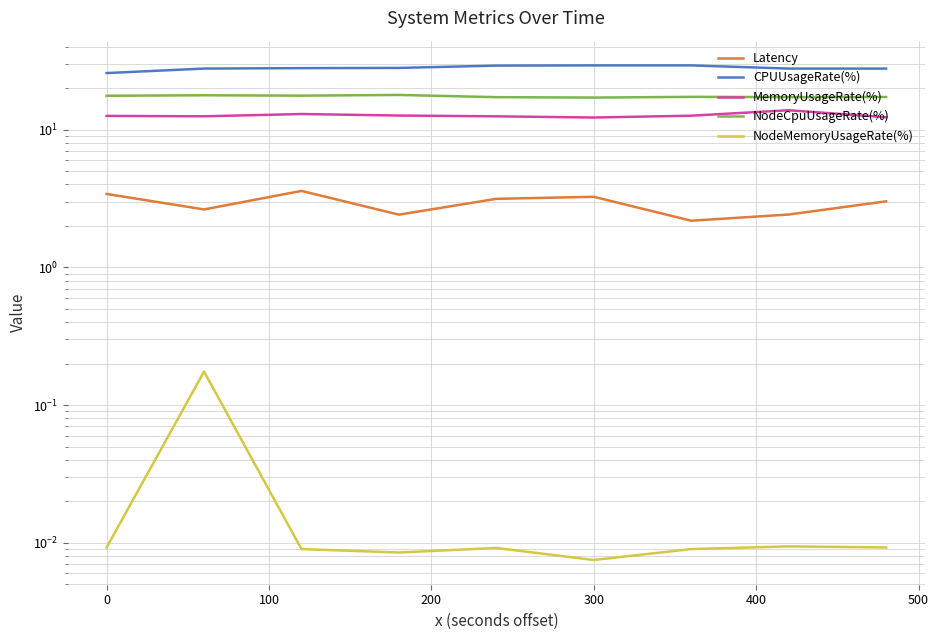

Is the value of Latency at 8 greater than the value of NodeMemoryUsageRate(%) at 8?

Yes